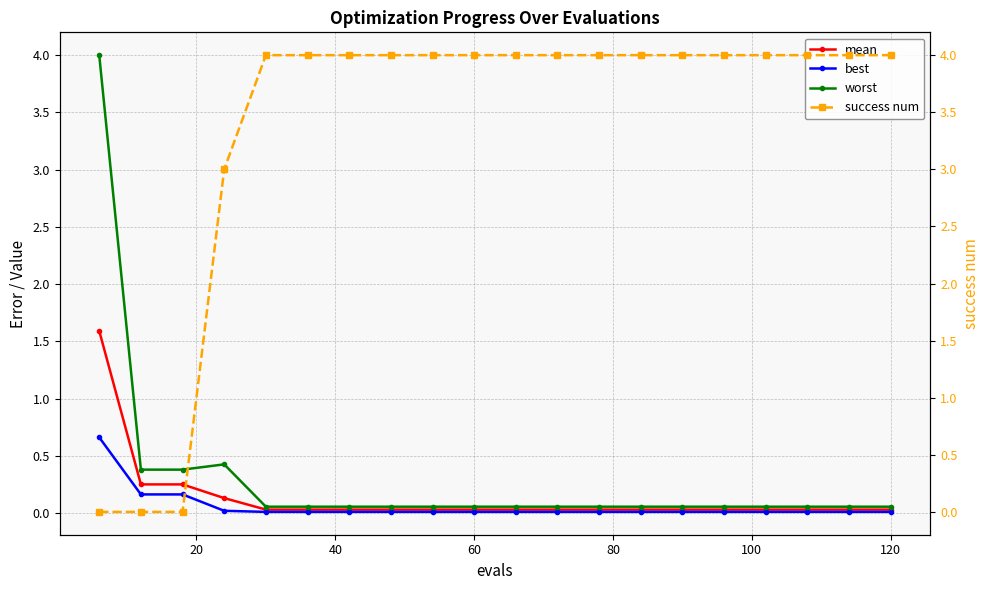

What is the difference between the maximum and minimum values in the worst series?

3.9